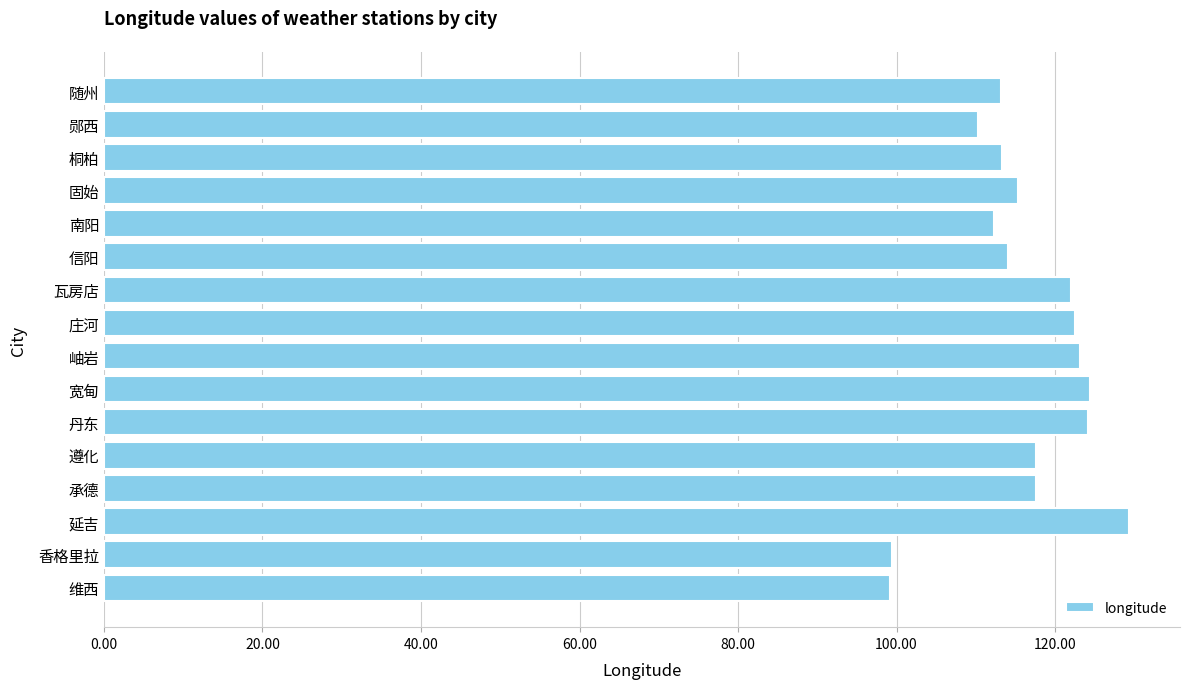

Does the chart contain any negative values?

No